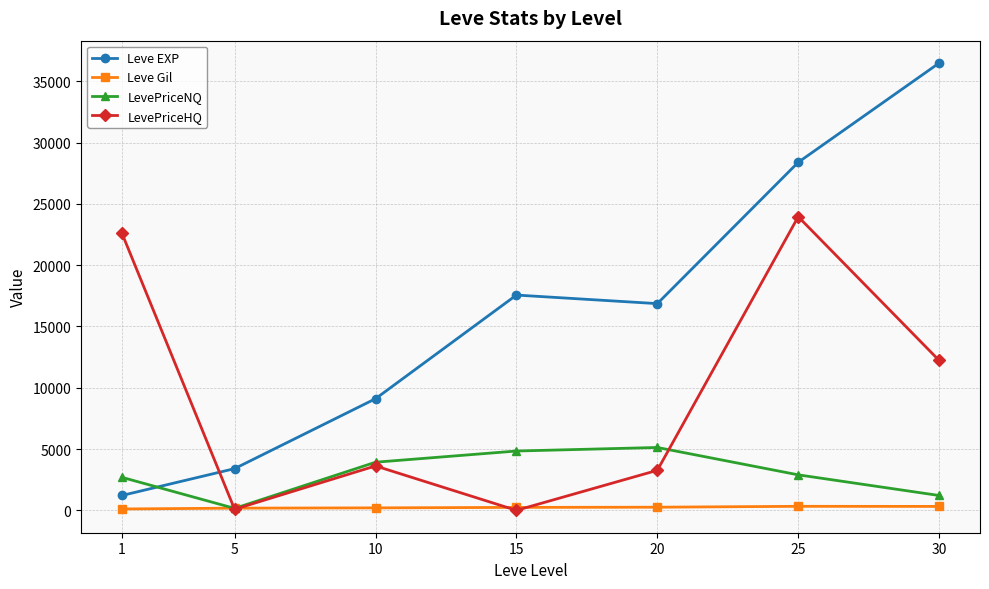

How many lines are shown in the chart?

4